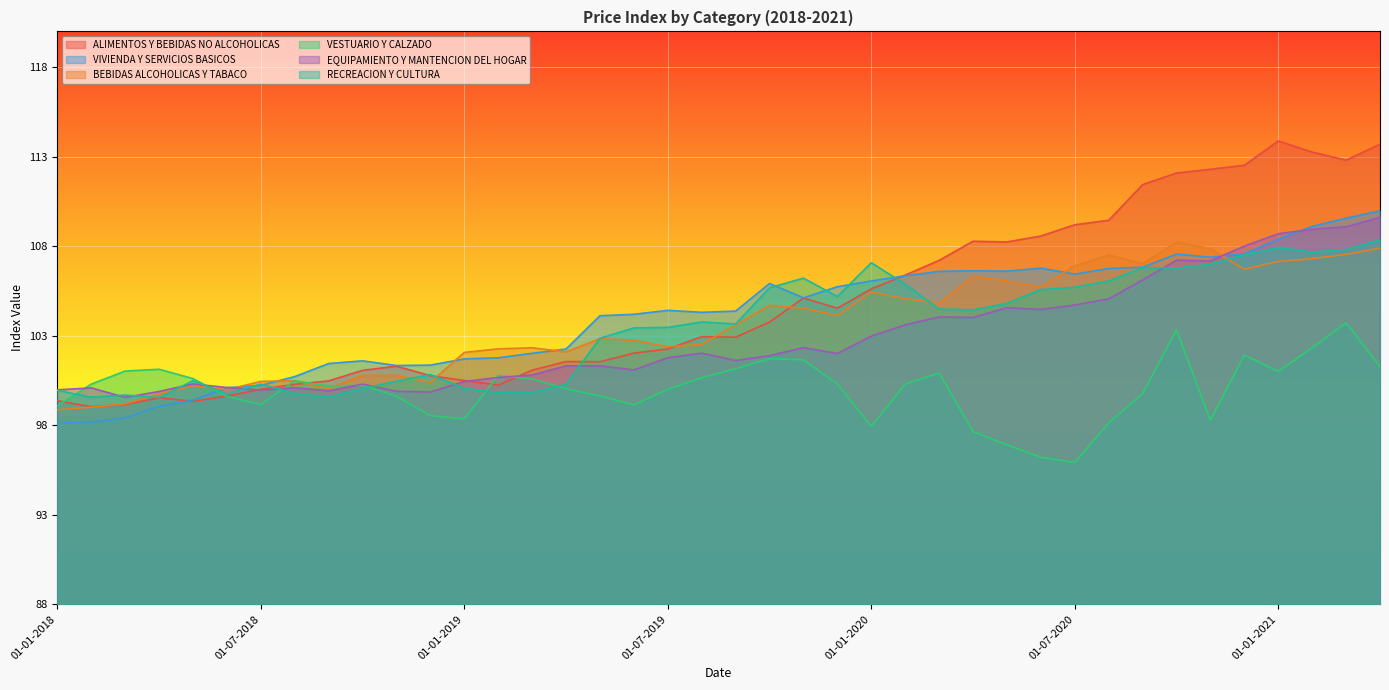

Is it true that VIVIENDA Y SERVICIOS BASICOS equals 104.1 at 01-05-2019?

True